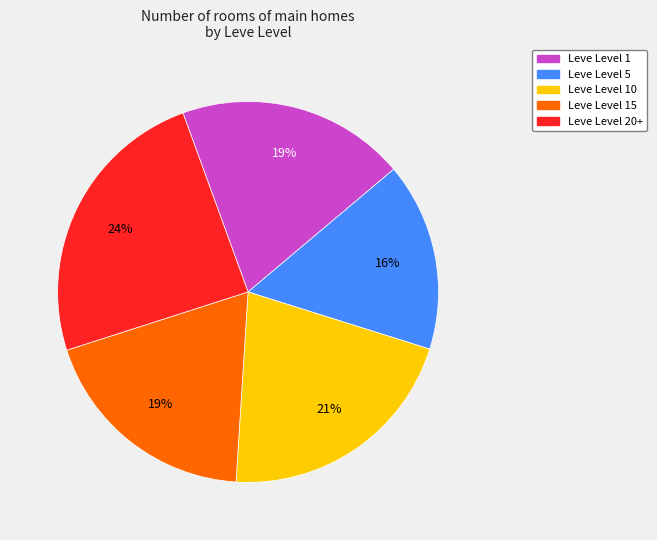

To the nearest percent, what is the difference between the largest and smallest slice percentages?

8%